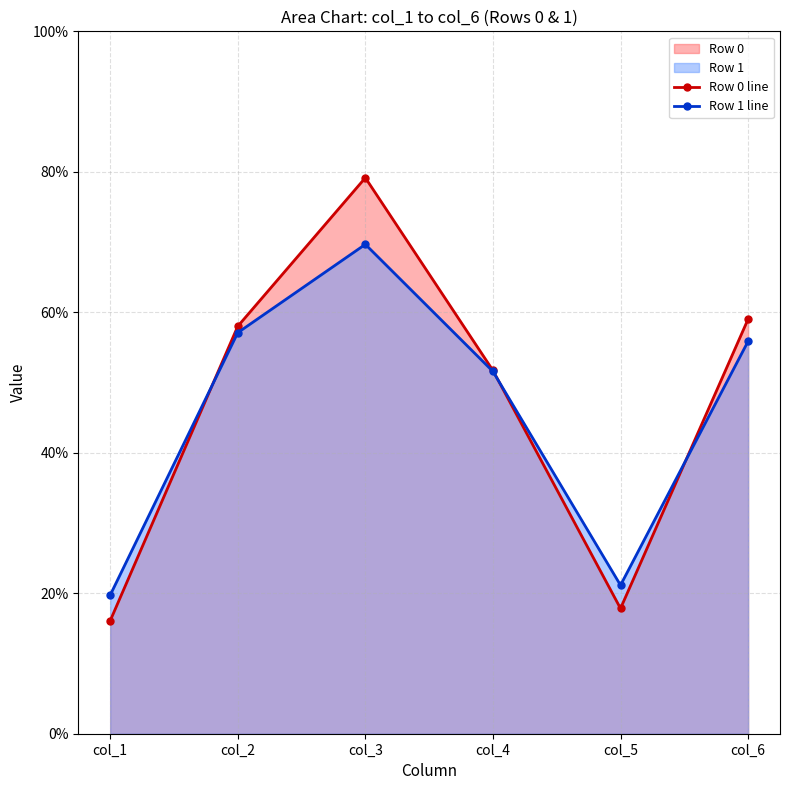

What is the sum of the Row 1 line values at col_2 and col_1?

76.8